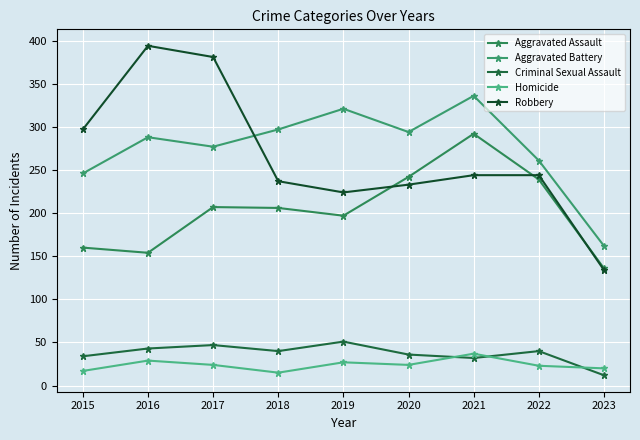

What is the total value across all series at 2022?

807